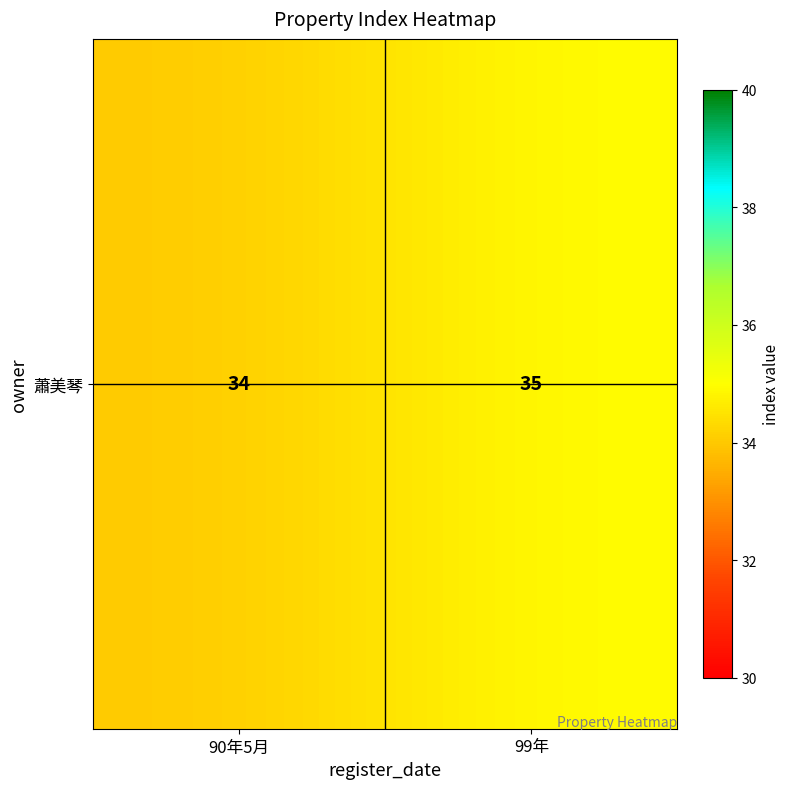

Reading right to left, what are all the values shown in this chart?

99年=35	90年5月=34